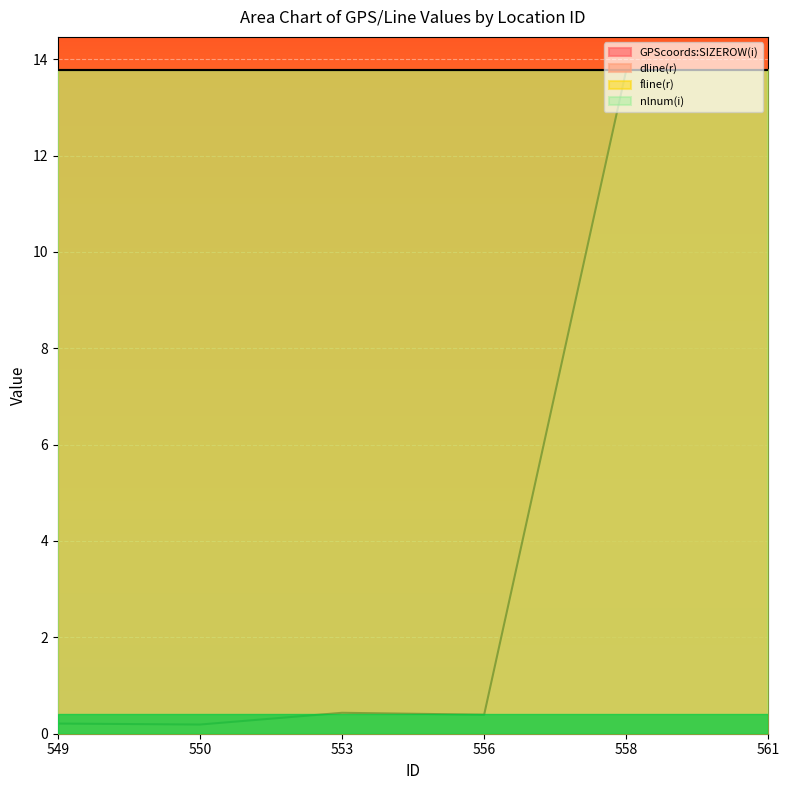

The GPScoords:SIZEROW(i) series shows 5.7 at 556. True or false?

False